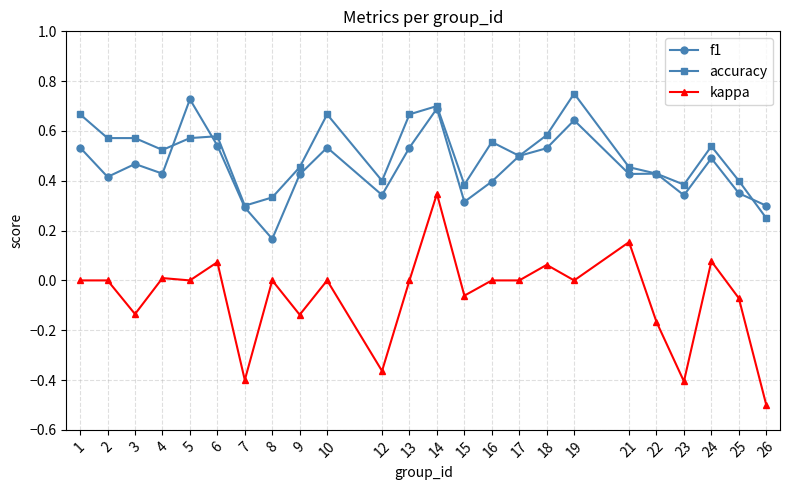

How many distinct data groups are displayed?

3